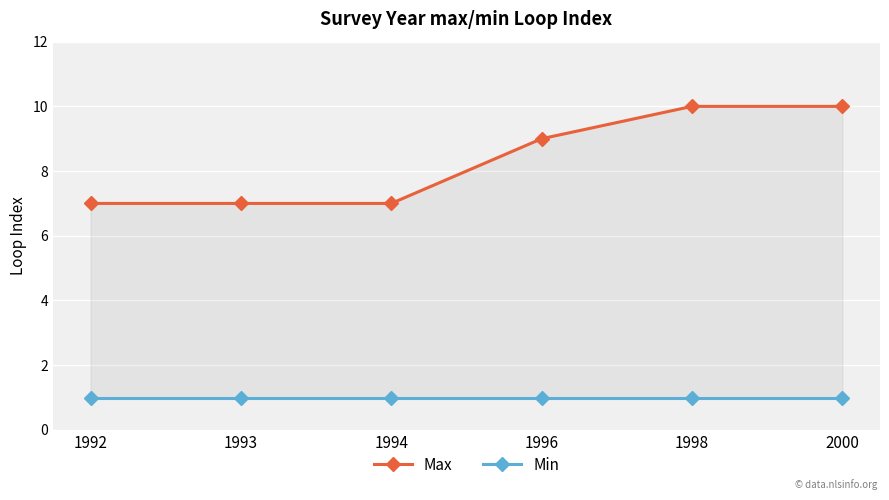

Rank the categories by Max value from lowest to highest.

1992, 1993, 1994, 1996, 1998, 2000